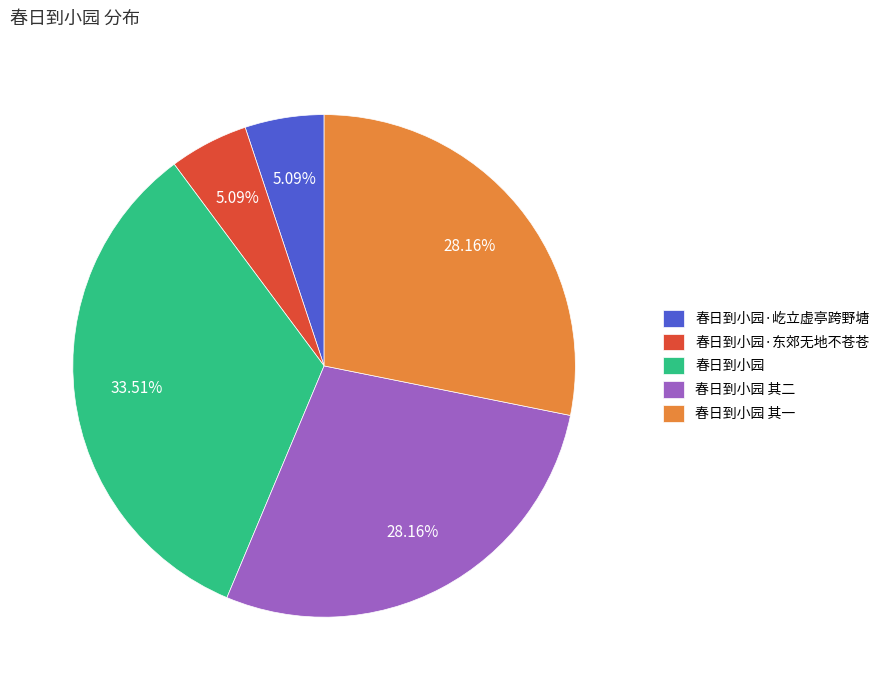

Which slice is the largest?

春日到小园